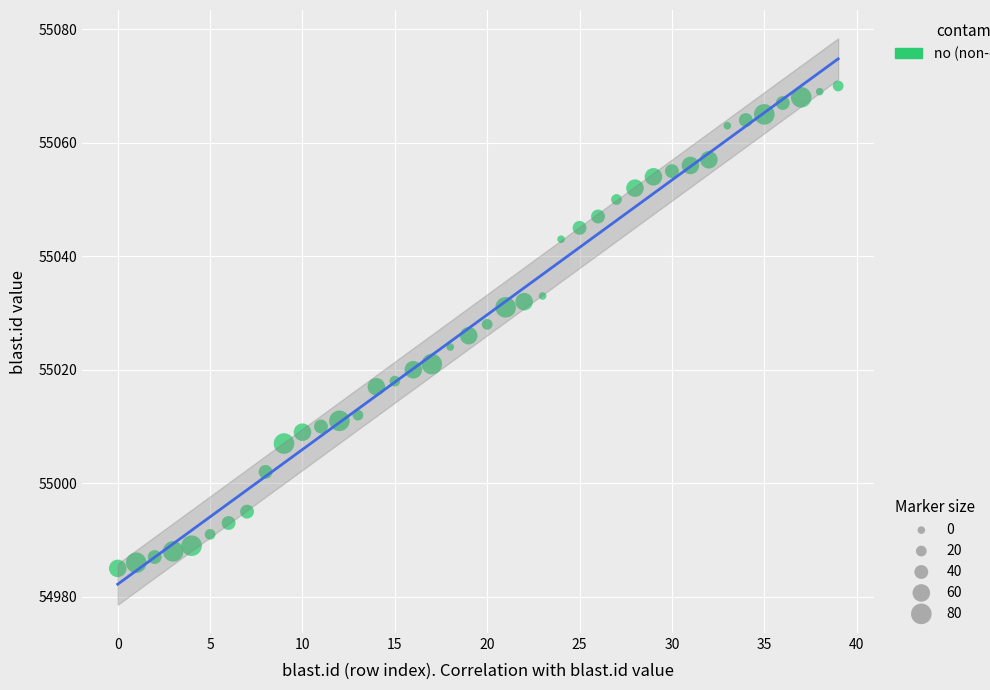

What is the range of Y values (max minus min)?

85